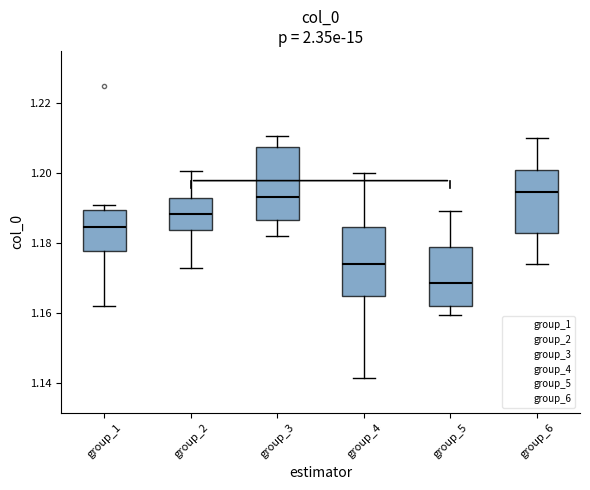

Which box's median line is the lowest?

group_5